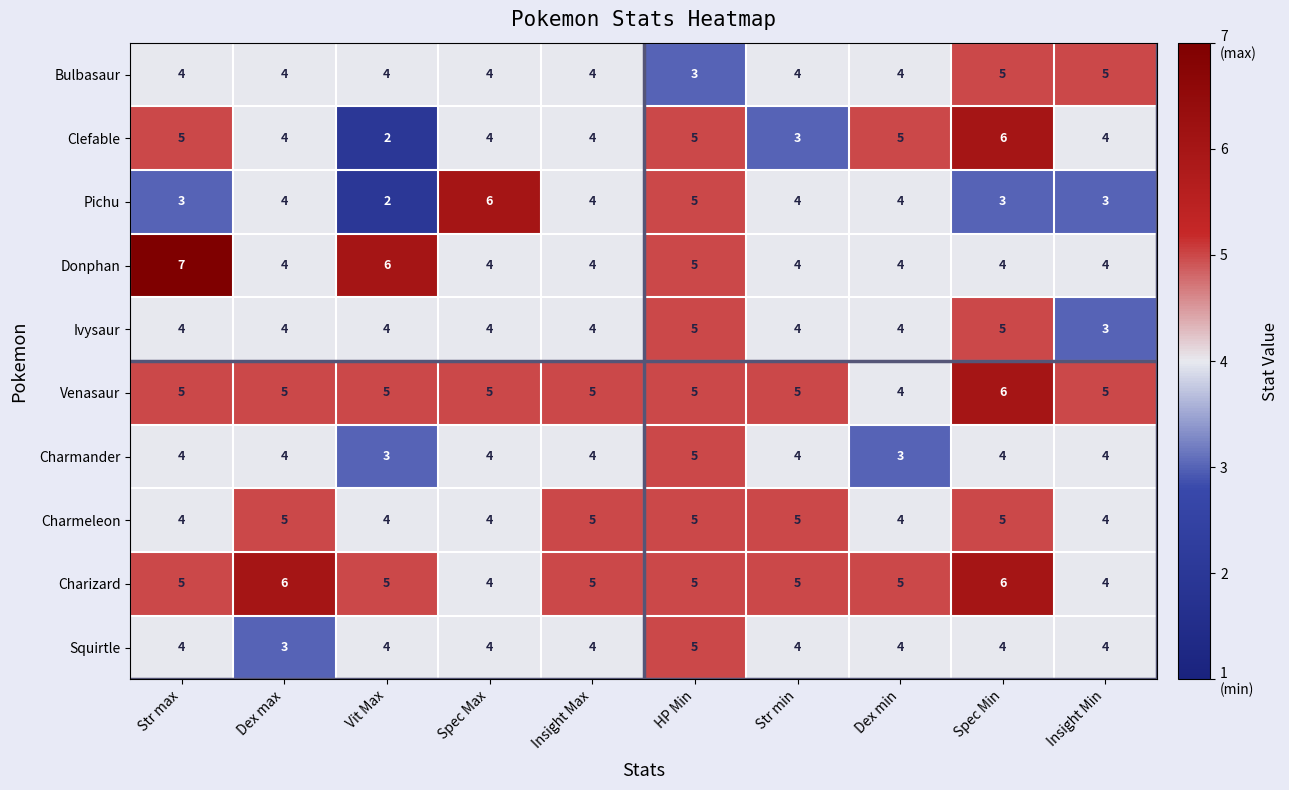

Which category has the highest value in the Venasaur series?

Spec Min